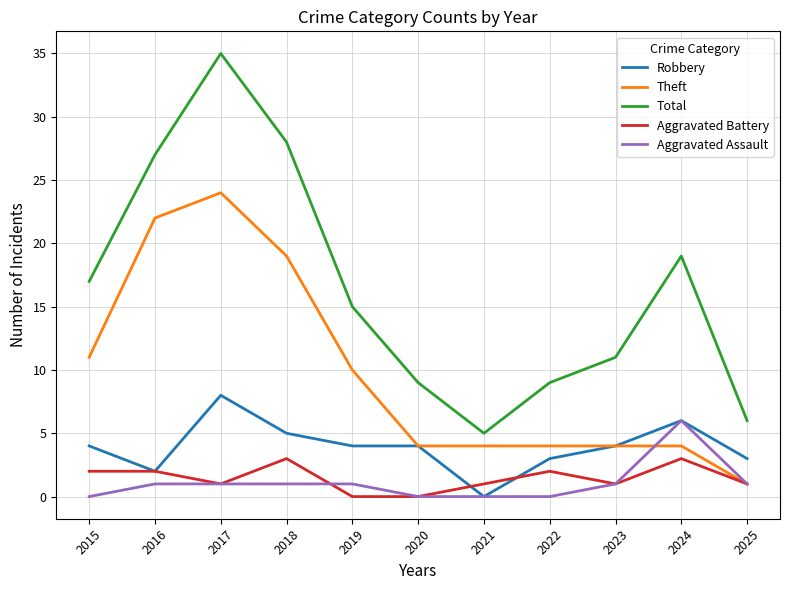

Reading right to left, list all the values displayed in this chart.

Robbery: 2025=3	2024=6	2023=4	2022=3	2021=0	2020=4	2019=4	2018=5	2017=8	2016=2	2015=4
Theft: 2025=1	2024=4	2023=4	2022=4	2021=4	2020=4	2019=10	2018=19	2017=24	2016=22	2015=11
Total: 2025=6	2024=19	2023=11	2022=9	2021=5	2020=9	2019=15	2018=28	2017=35	2016=27	2015=17
Aggravated Battery: 2025=1	2024=3	2023=1	2022=2	2021=1	2020=0	2019=0	2018=3	2017=1	2016=2	2015=2
Aggravated Assault: 2025=1	2024=6	2023=1	2022=0	2021=0	2020=0	2019=1	2018=1	2017=1	2016=1	2015=0